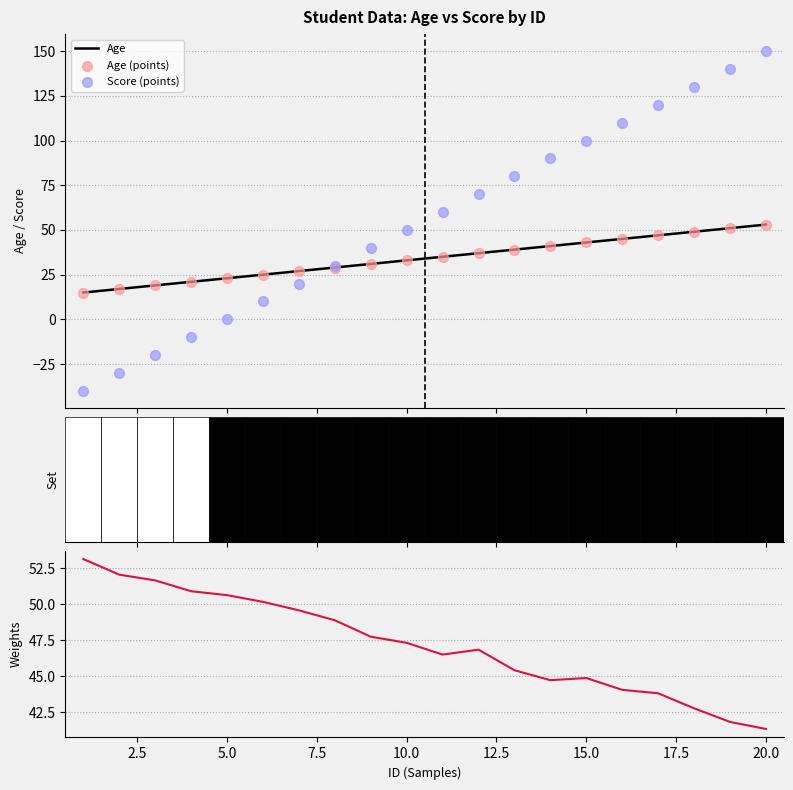

Which series has the widest spread of Y values?

Score (points)